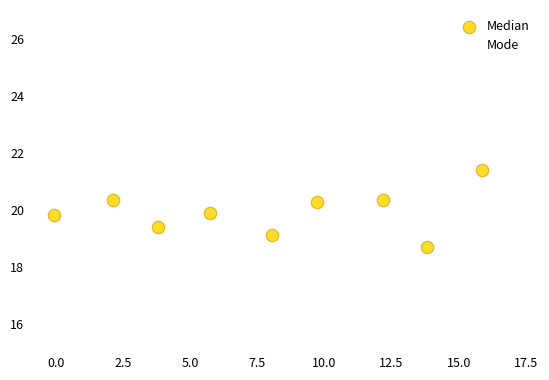

What are all the series names shown in the legend?

Median, Mode